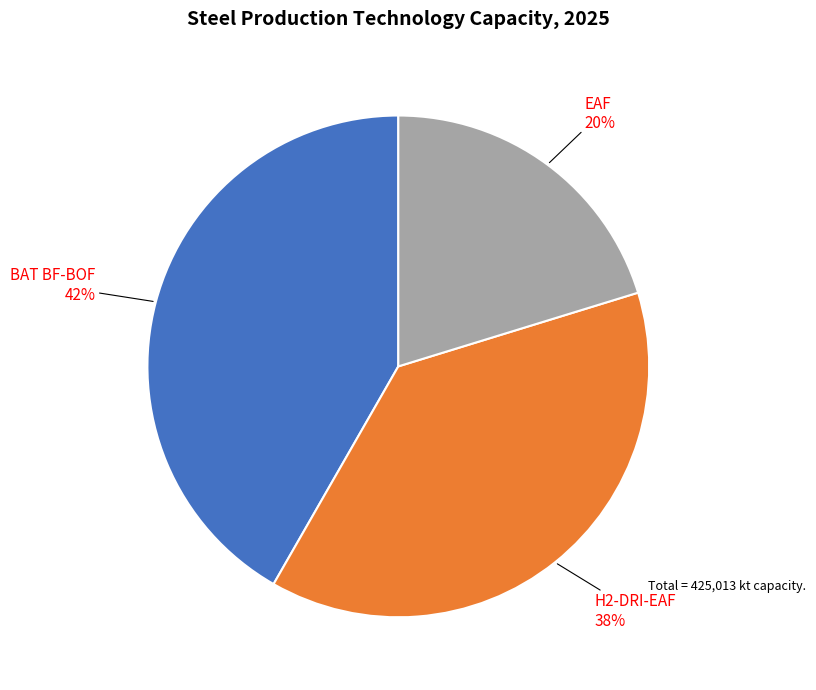

To the nearest percent, what is the average slice percentage?

33%